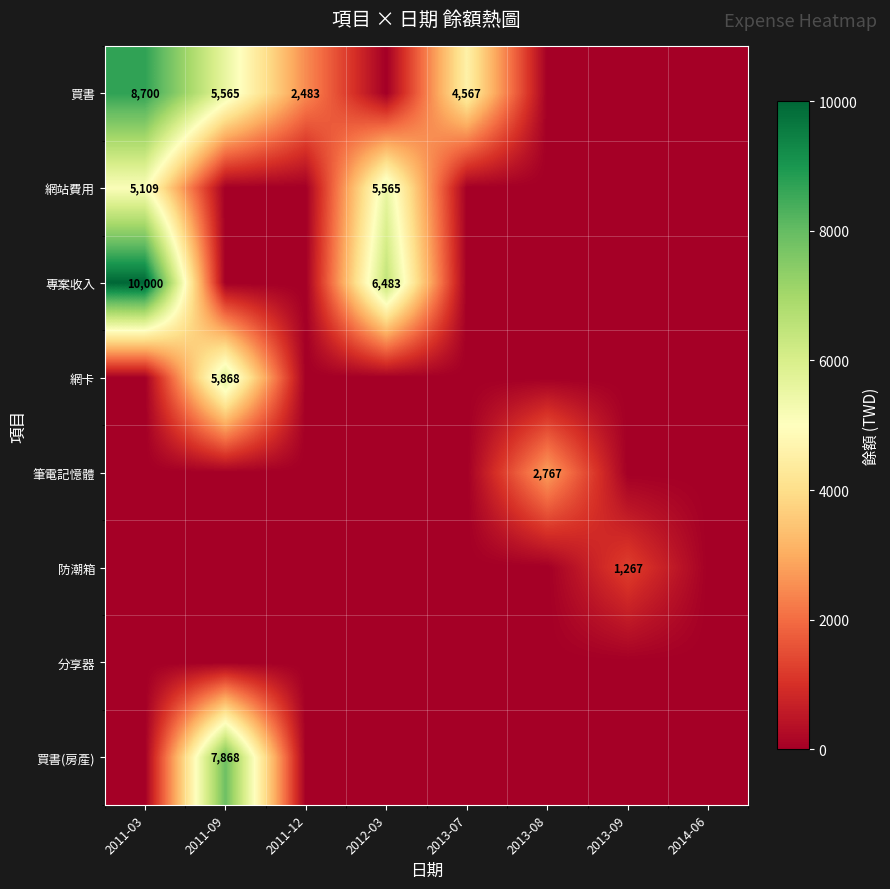

What is the total value across all series at 2012-03?

12048